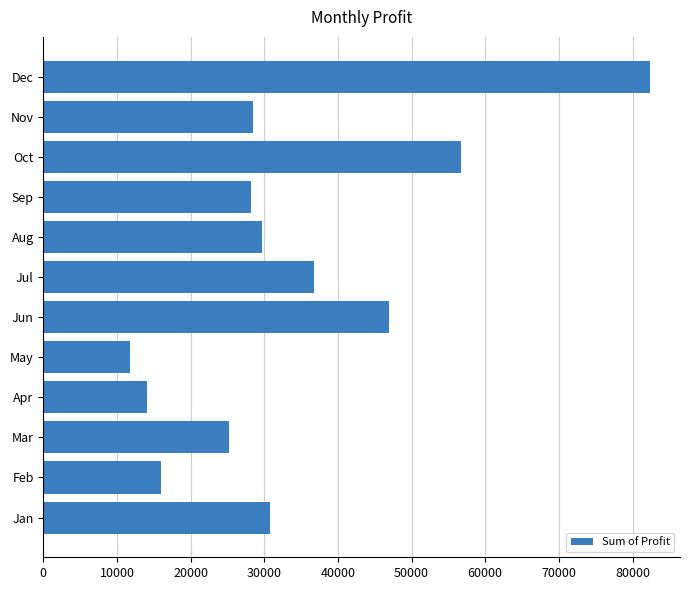

Approximately how many times larger is the value at Feb compared to Mar?

0.6